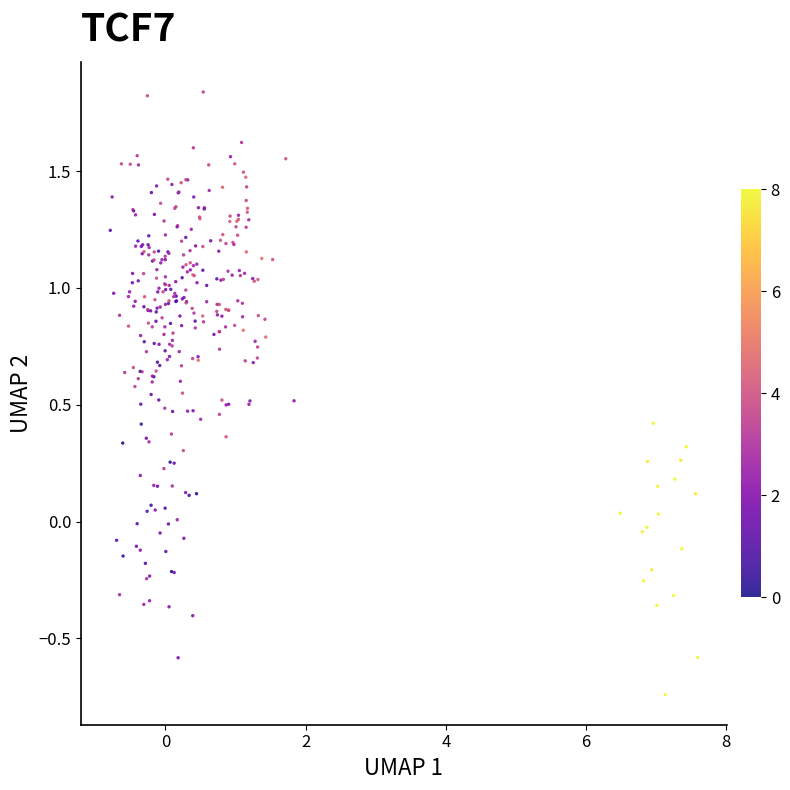

What is the range of X values (max minus min)?

8.4